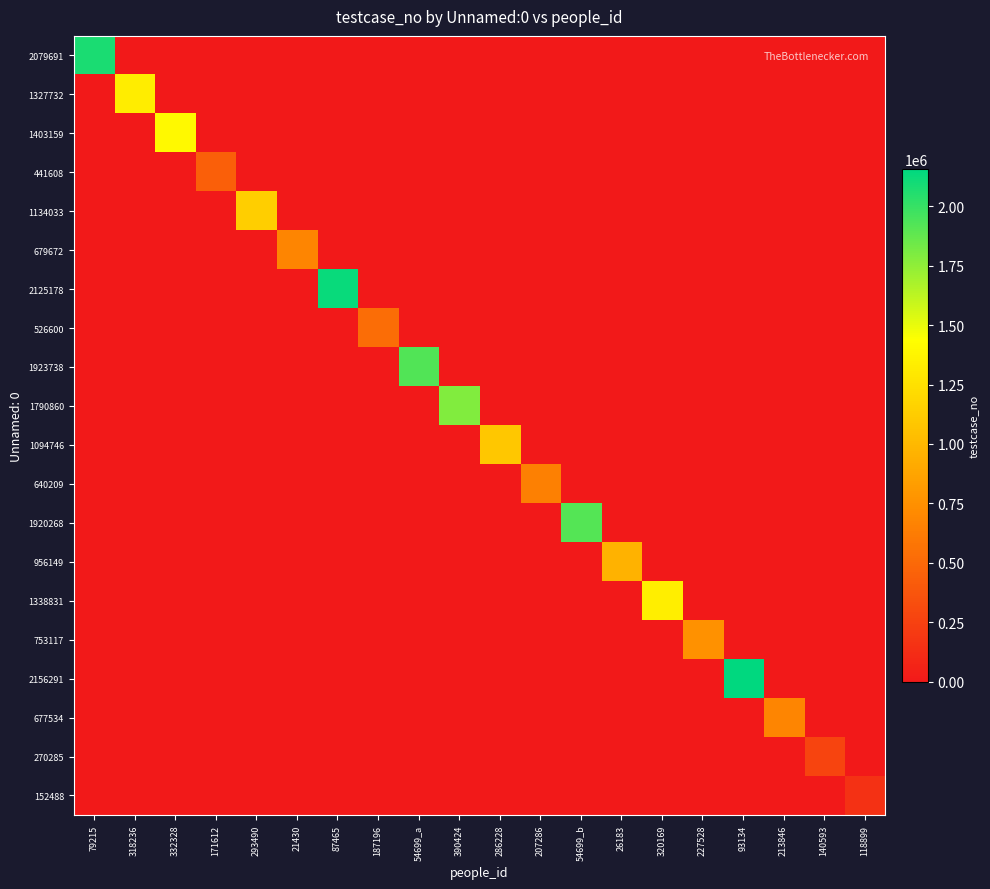

Count the number of categories in the chart.

20